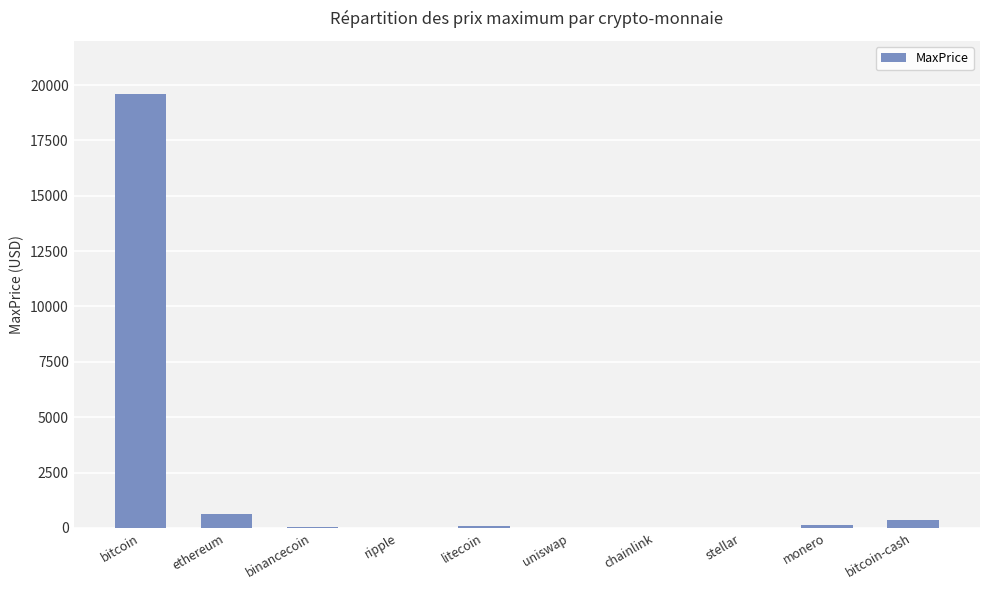

At which label is the value closest to 9804?

ethereum